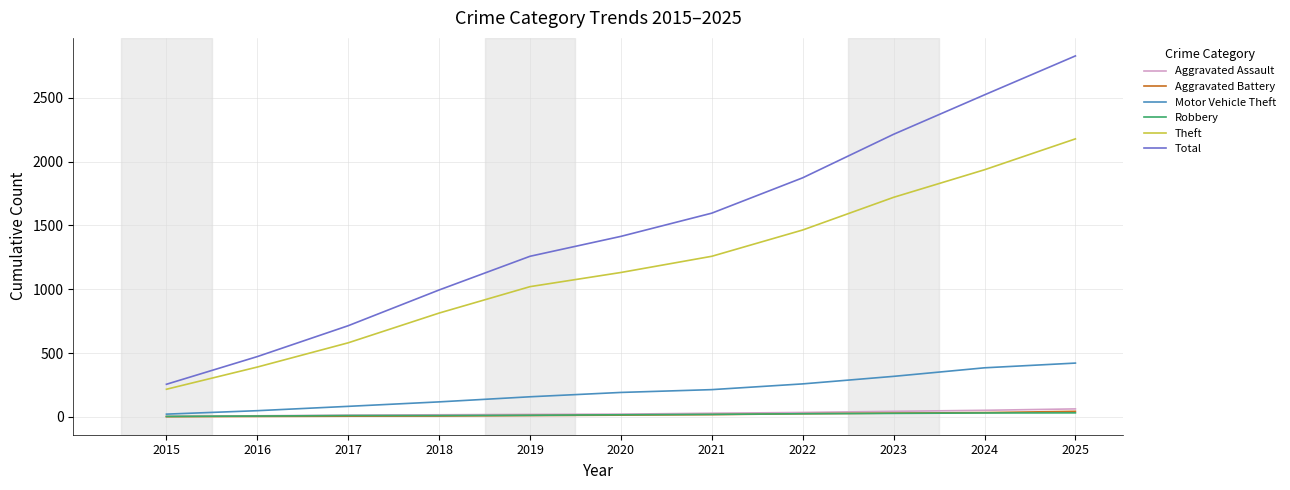

What is the difference between the highest and lowest values at 2020?

1401